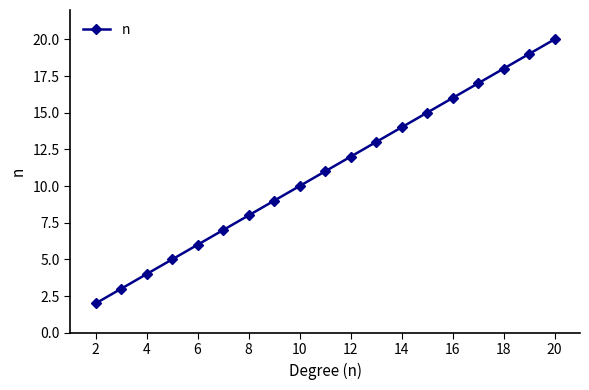

What is the sum of all values?

209